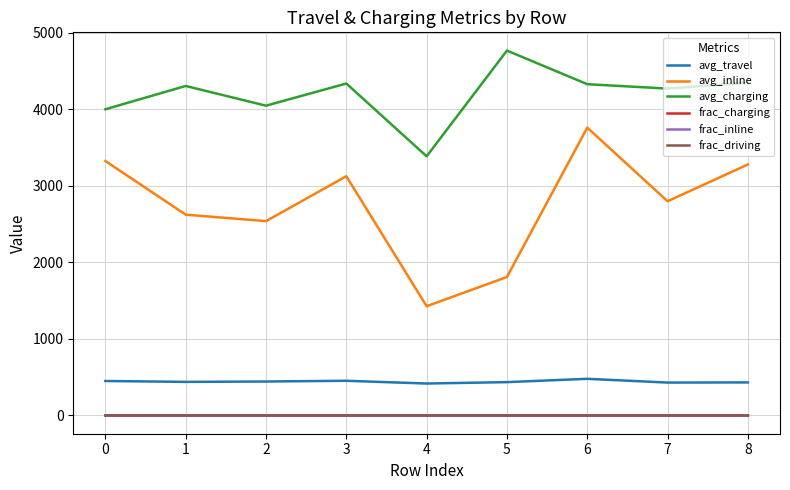

What value does the avg_inline series have at 2?

2538.6